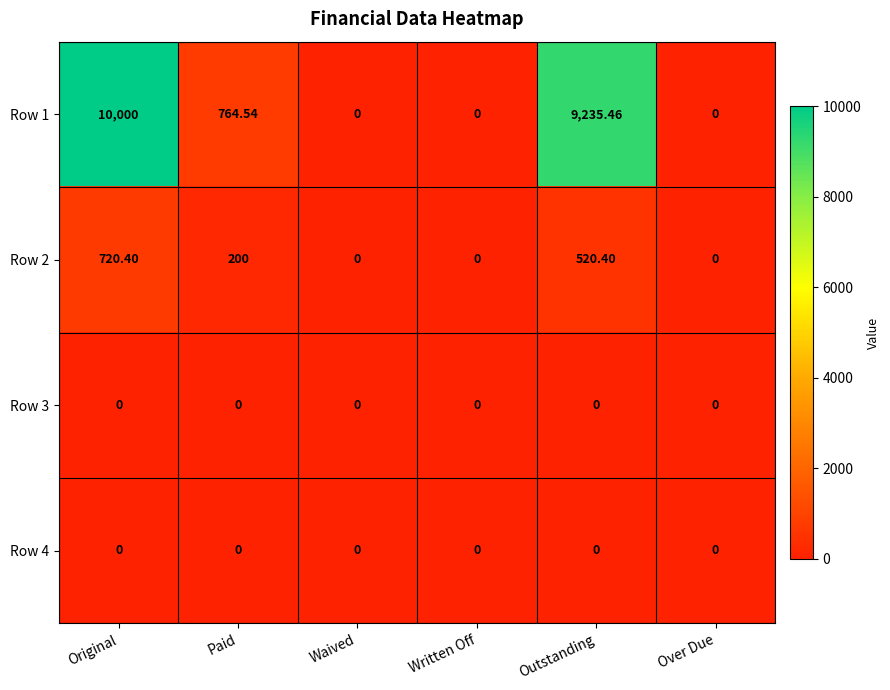

Where does the Row 2 series first go above 200?

Original